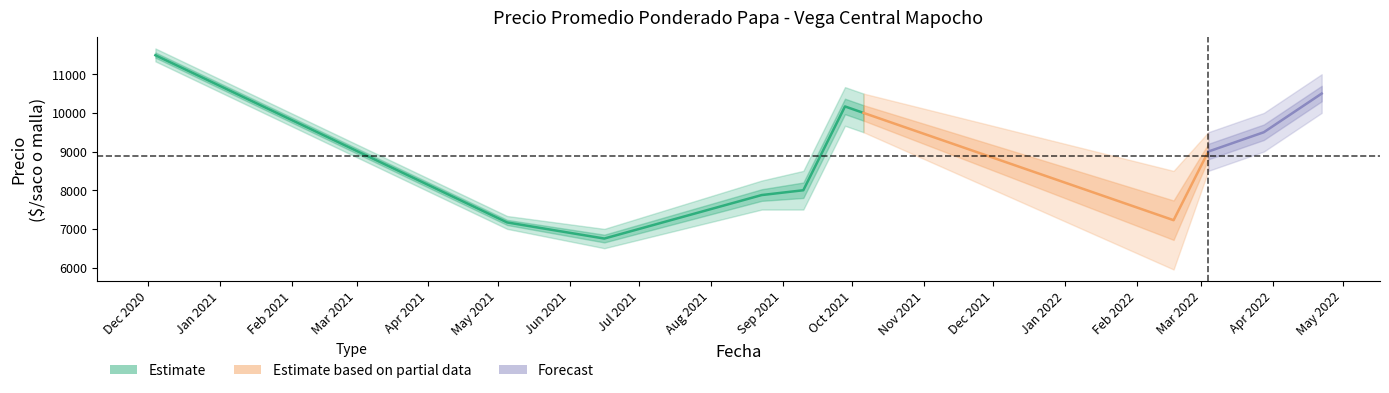

At which category is the sum across all series the highest?

2020-12-04